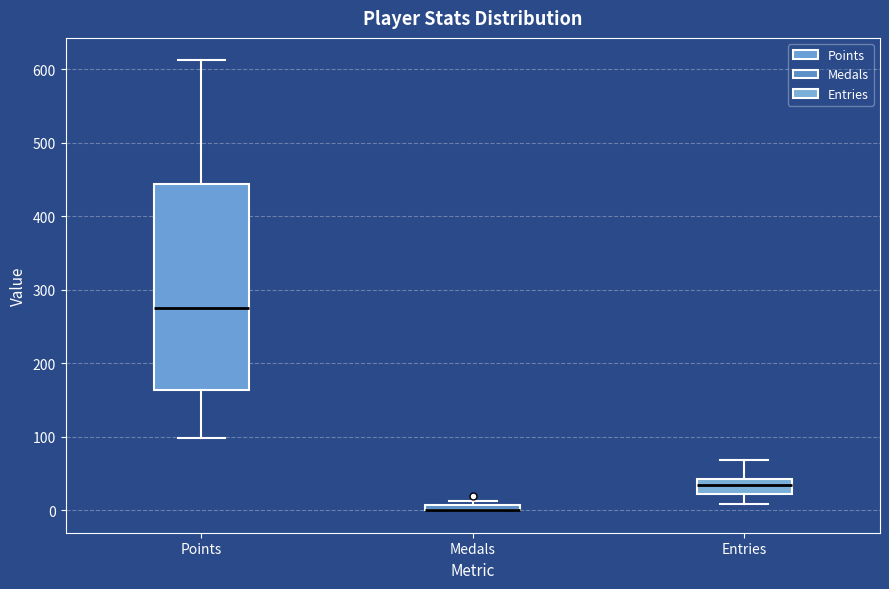

Where is the lower edge of the box for Points on the y-axis? The values are not printed on the chart, so give them approximately, as read against the axis.

160